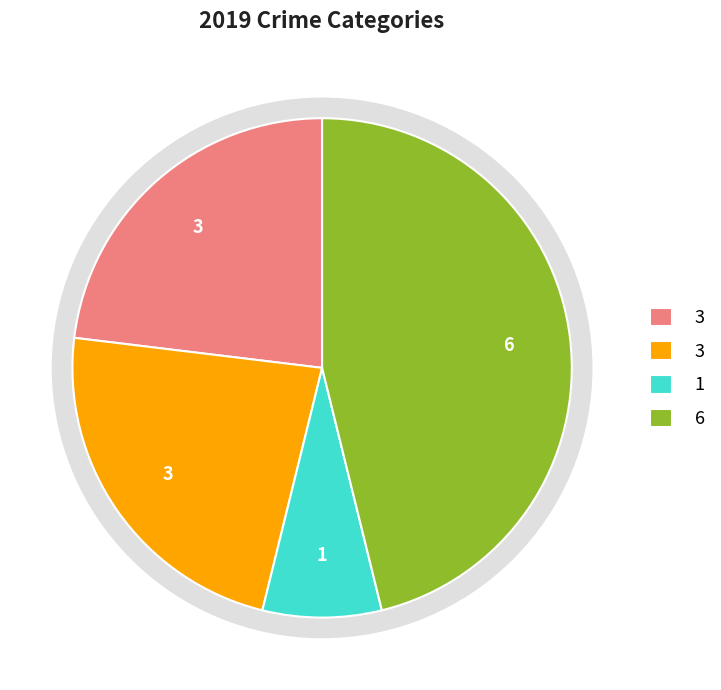

To the nearest percent, what is the average slice percentage?

25%